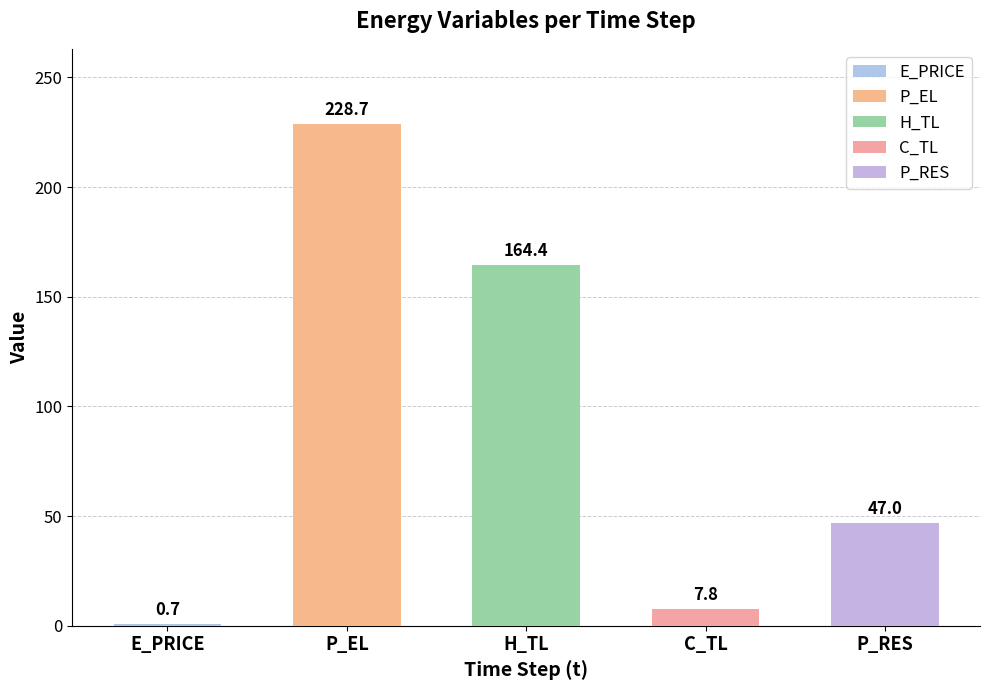

How many bars are there in each group?

5